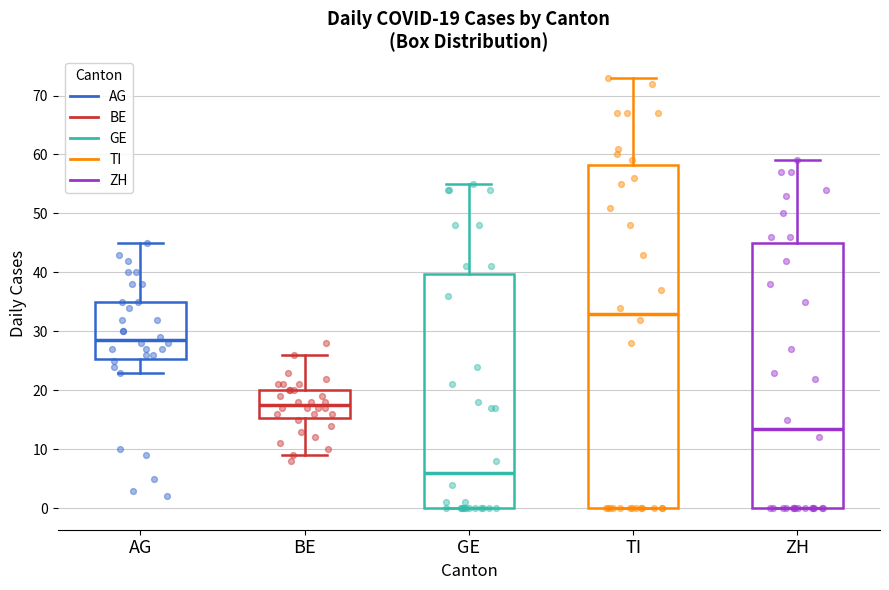

Which box's median line is the lowest?

GE